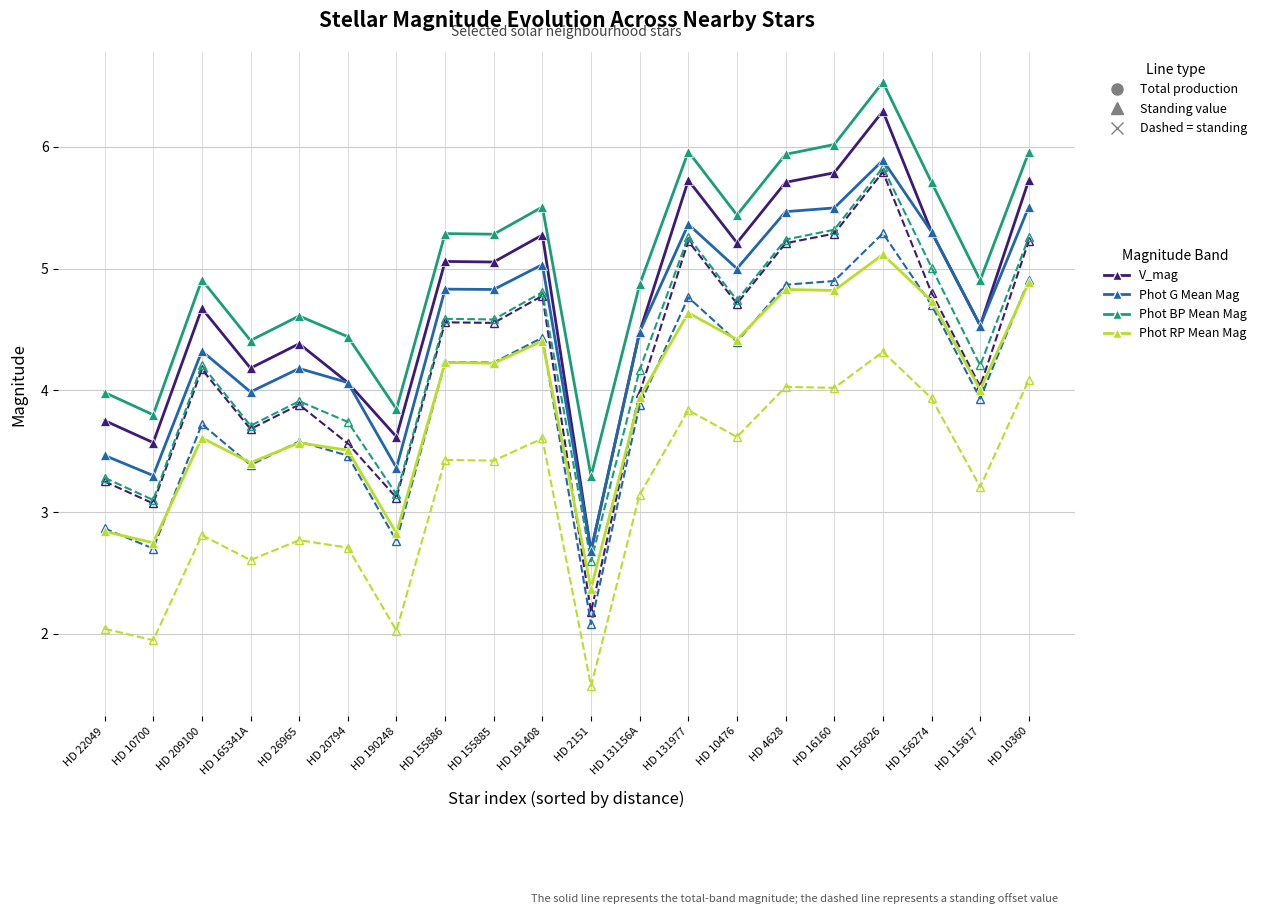

What is the total value across all series at HD 10360?

41.6